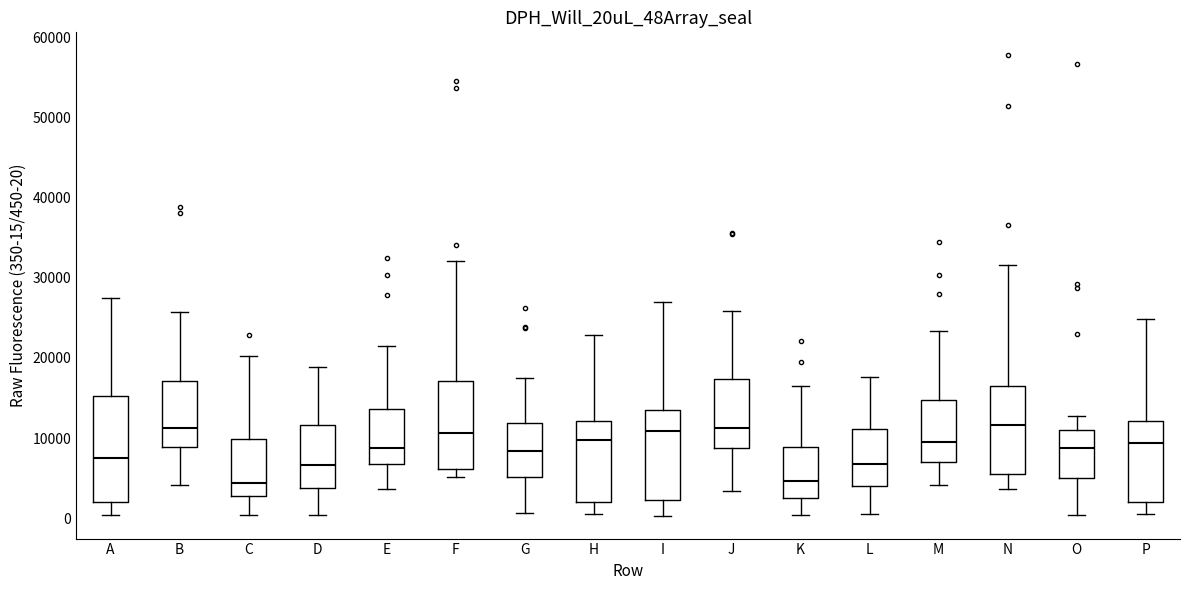

Reading left to right, read every box against the y-axis: the position of its median line, the range the box covers, and the ends of its whiskers. The values are not printed on the chart, so give them approximately, as read against the axis.

A: median 8000, box 2000 to 15000, whiskers 0 to 27000
B: median 11000, box 9000 to 17000, whiskers 4000 to 26000
C: median 4000, box 3000 to 10000, whiskers 0 to 20000
D: median 7000, box 4000 to 12000, whiskers 0 to 19000
E: median 9000, box 7000 to 14000, whiskers 4000 to 21000
F: median 11000, box 6000 to 17000, whiskers 5000 to 32000
G: median 8000, box 5000 to 12000, whiskers 1000 to 18000
H: median 10000, box 2000 to 12000, whiskers 1000 to 23000
I: median 11000, box 2000 to 14000, whiskers 0 to 27000
J: median 11000, box 9000 to 17000, whiskers 3000 to 26000
K: median 5000, box 3000 to 9000, whiskers 0 to 16000
L: median 7000, box 4000 to 11000, whiskers 1000 to 18000
M: median 10000, box 7000 to 15000, whiskers 4000 to 23000
N: median 12000, box 5000 to 16000, whiskers 4000 to 32000
O: median 9000, box 5000 to 11000, whiskers 0 to 13000
P: median 9000, box 2000 to 12000, whiskers 1000 to 25000